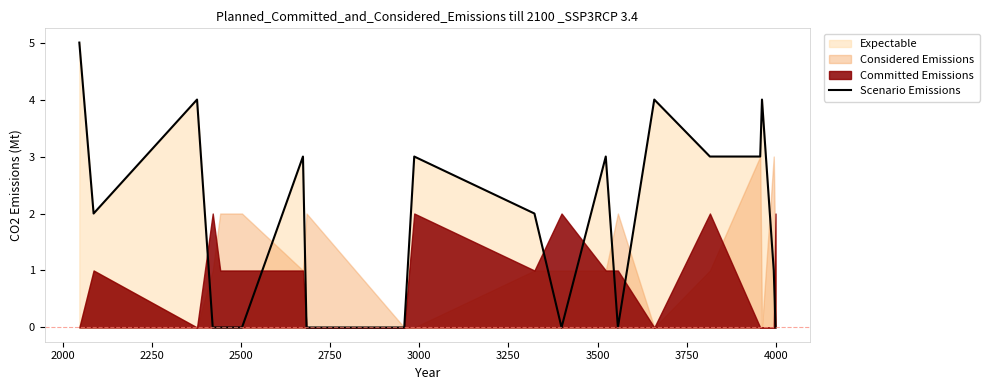

Count the values in the range 0 to 3.

16